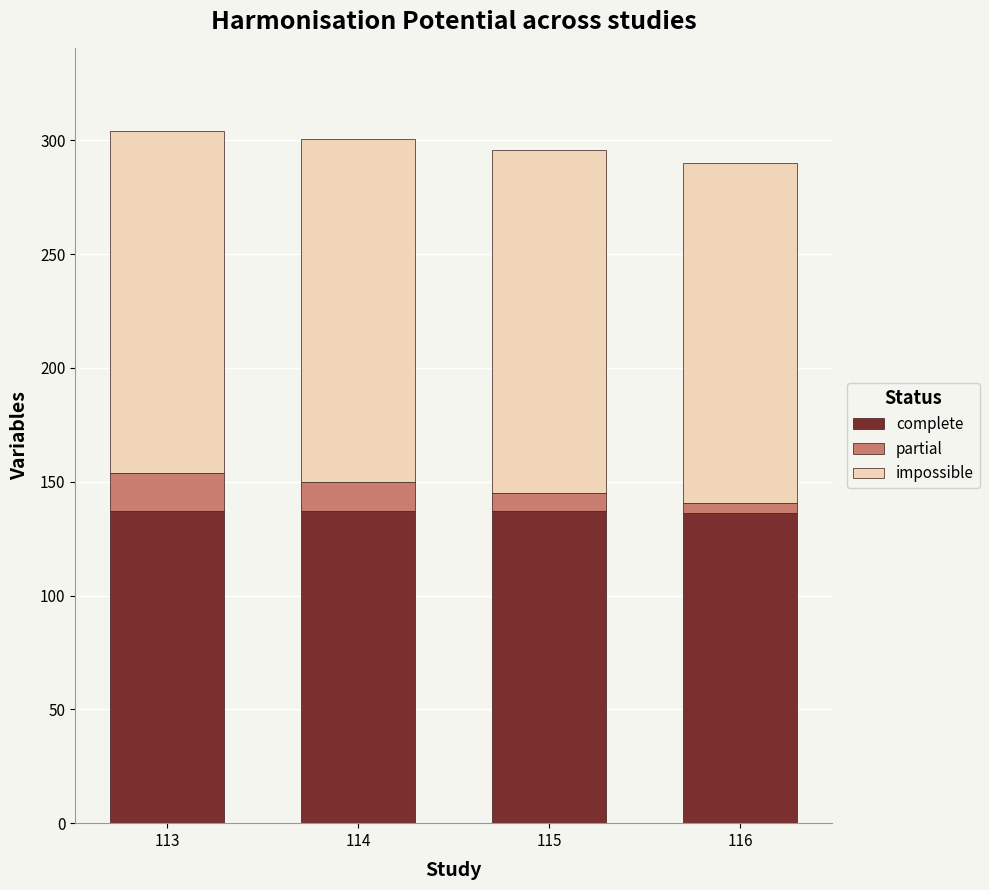

What is the average value of the complete series?

136.9